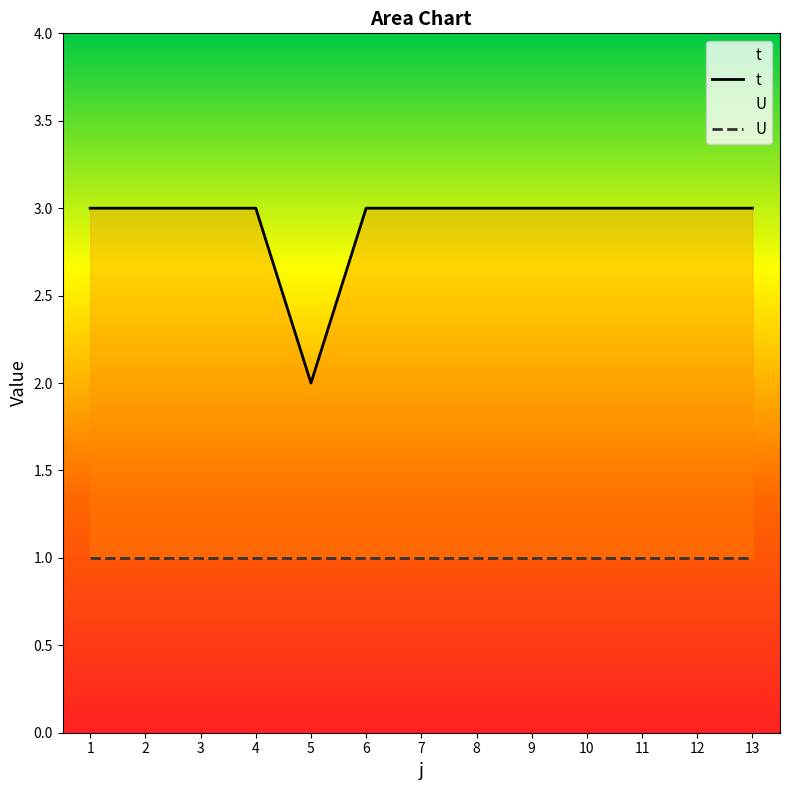

What is the ratio of the value at 1 to the value at 11?

1.0